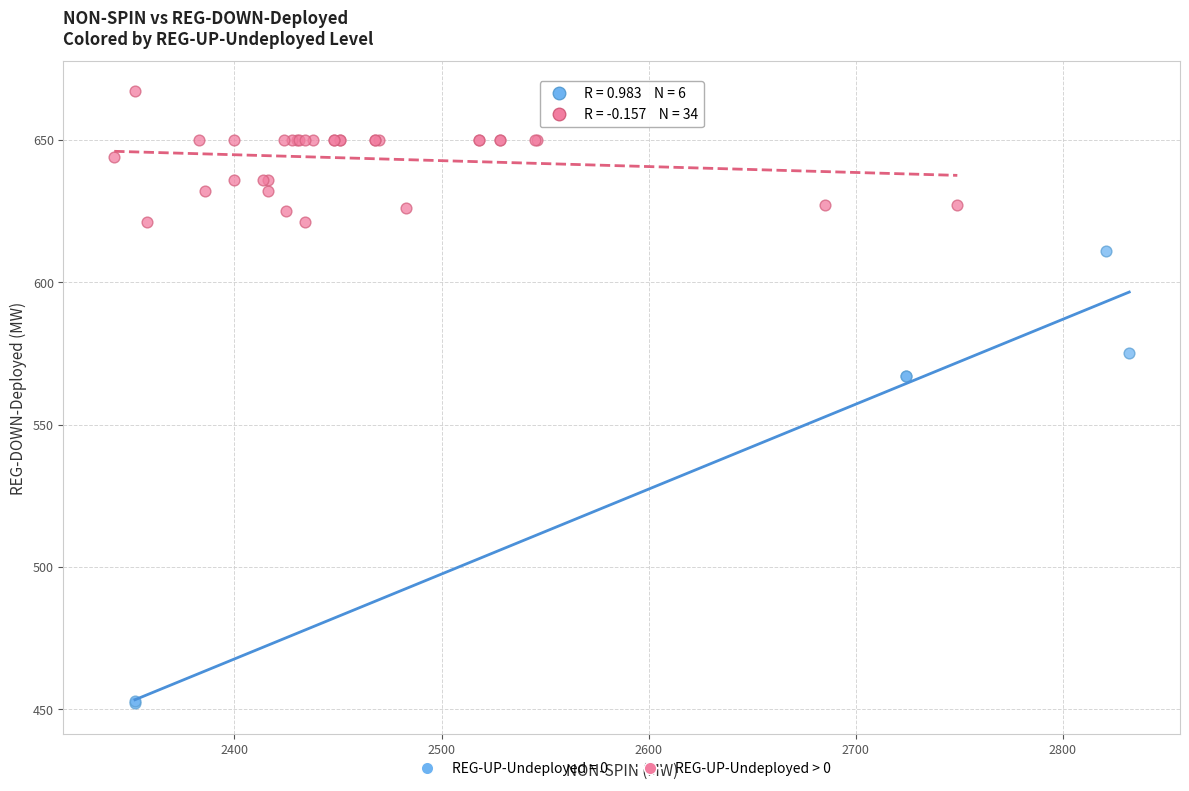

Which series contains the lowest Y value?

REG-UP-Undeployed = 0